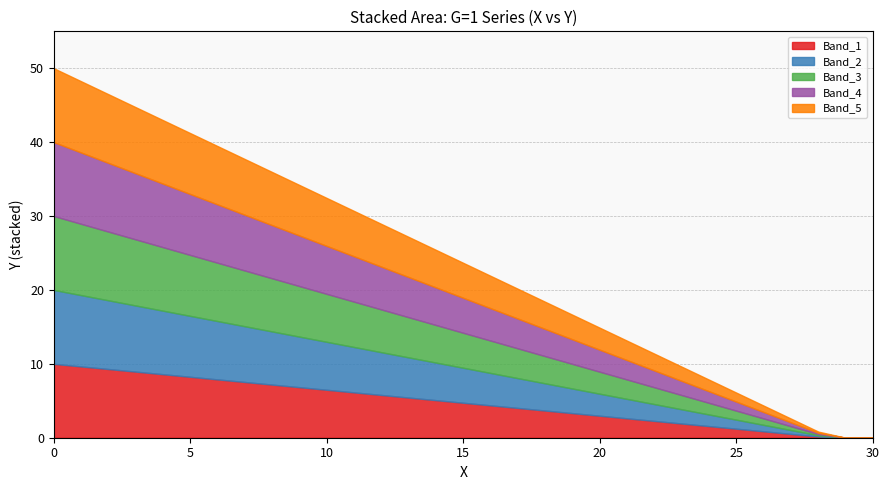

Is it true that the value at 1 is 48.2?

True